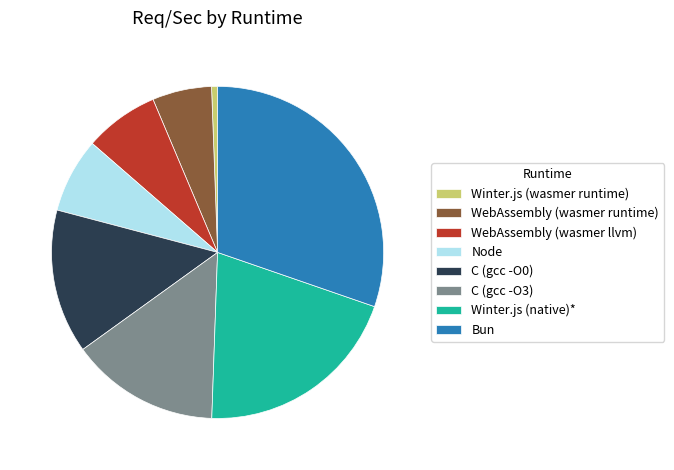

How many slices are in this pie chart?

8